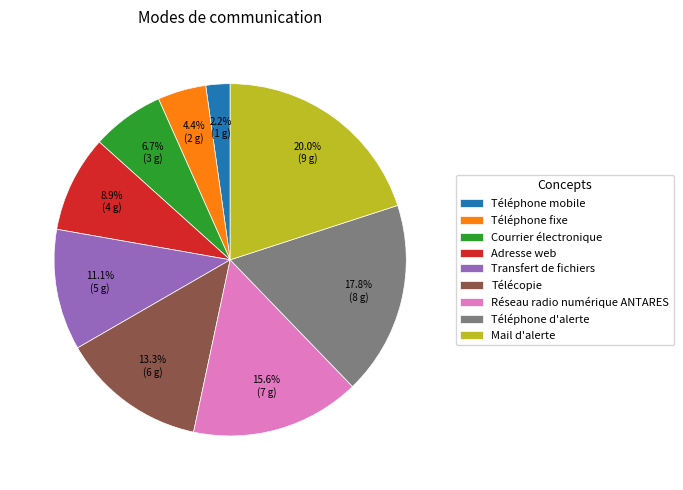

To the nearest percent, what is the difference between the Réseau radio numérique ANTARES and Mail d'alerte slice percentages?

4%